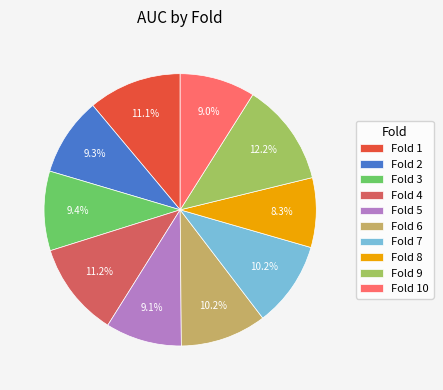

Is Fold 4 the majority of the pie?

No